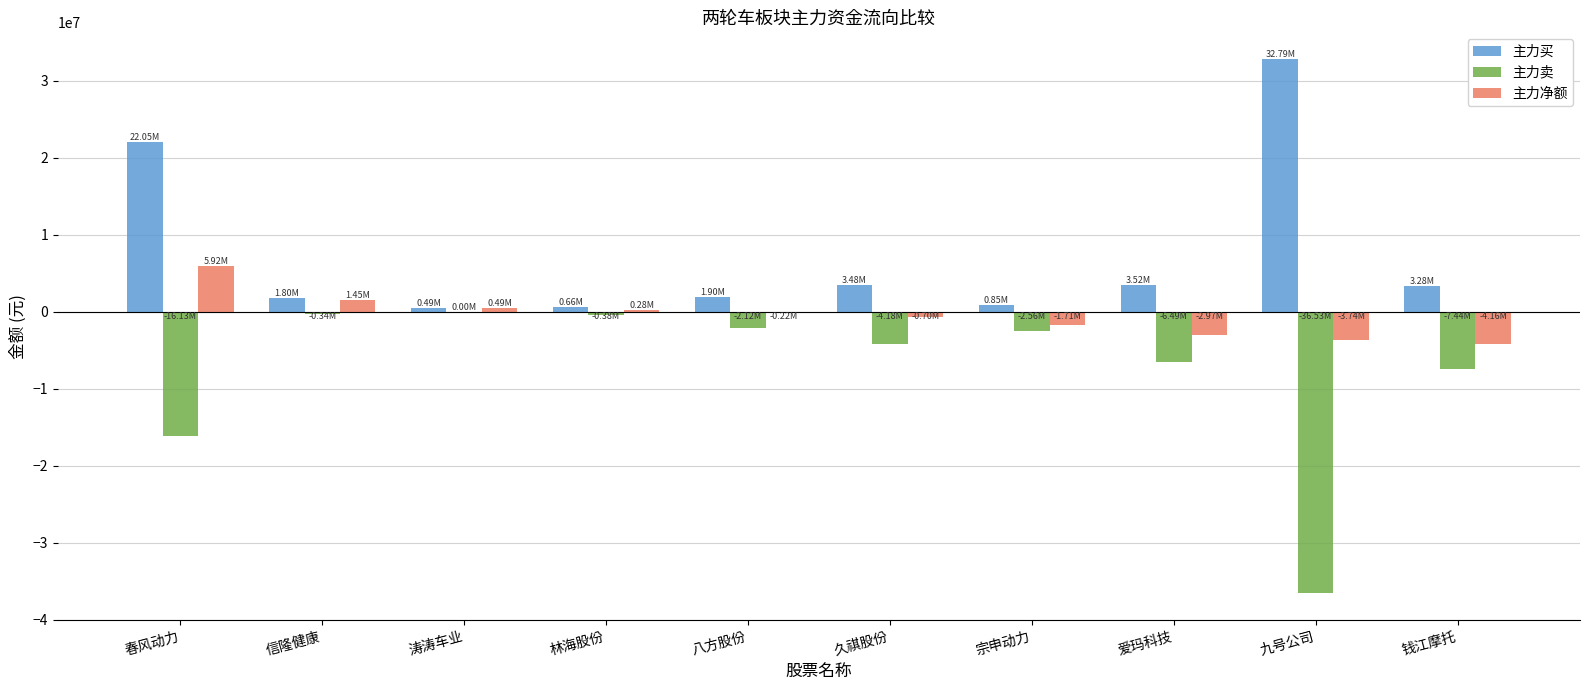

How many data points does each series have?

10